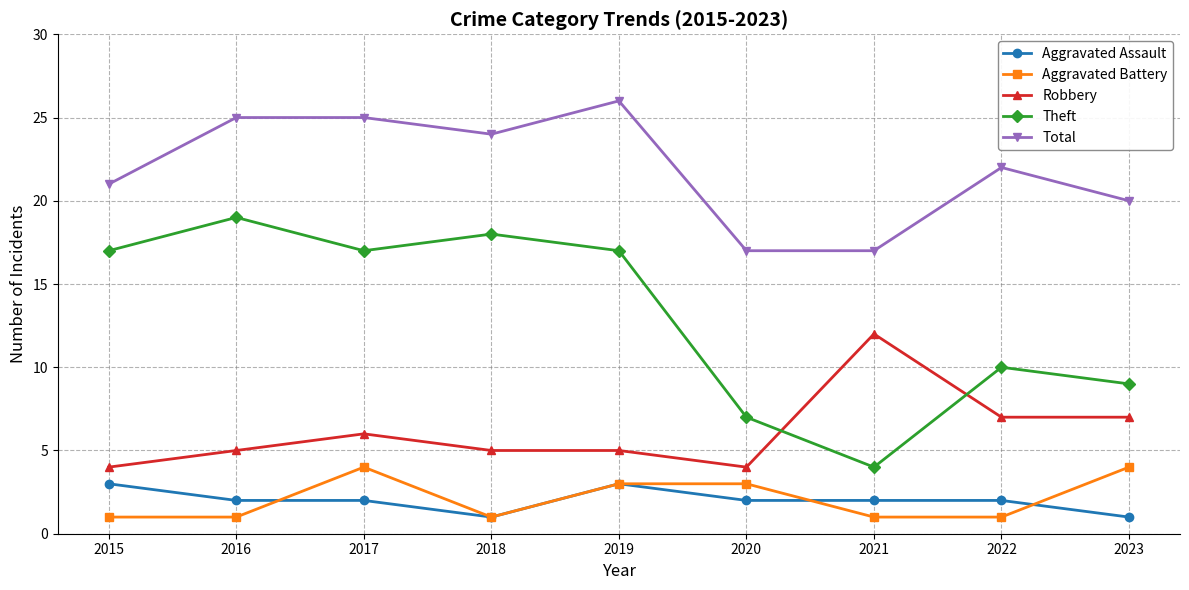

How many distinct data groups are displayed?

5